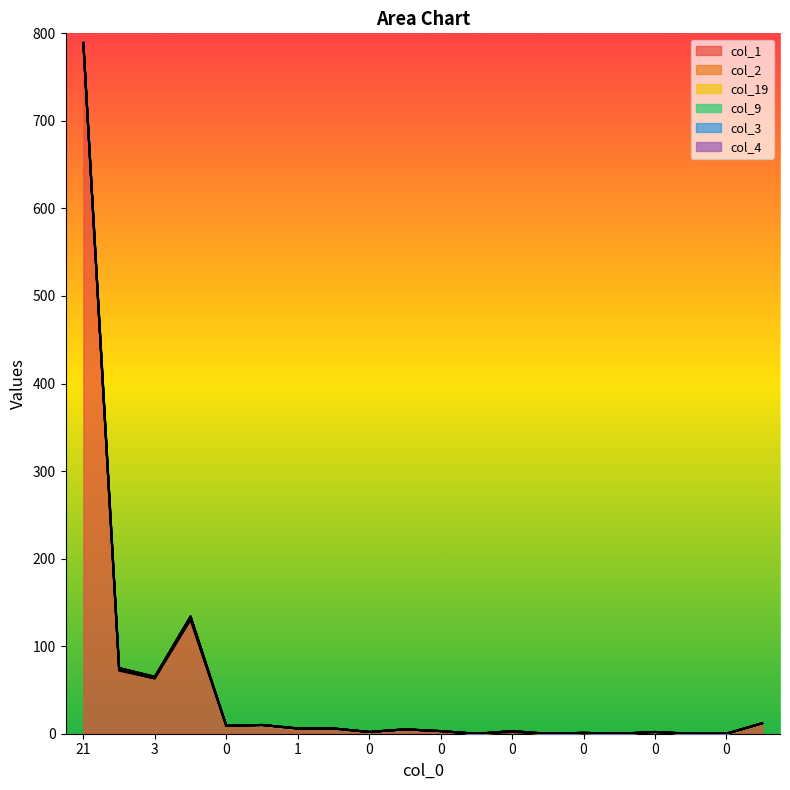

What is the spread (max minus min) of values at 0?

9